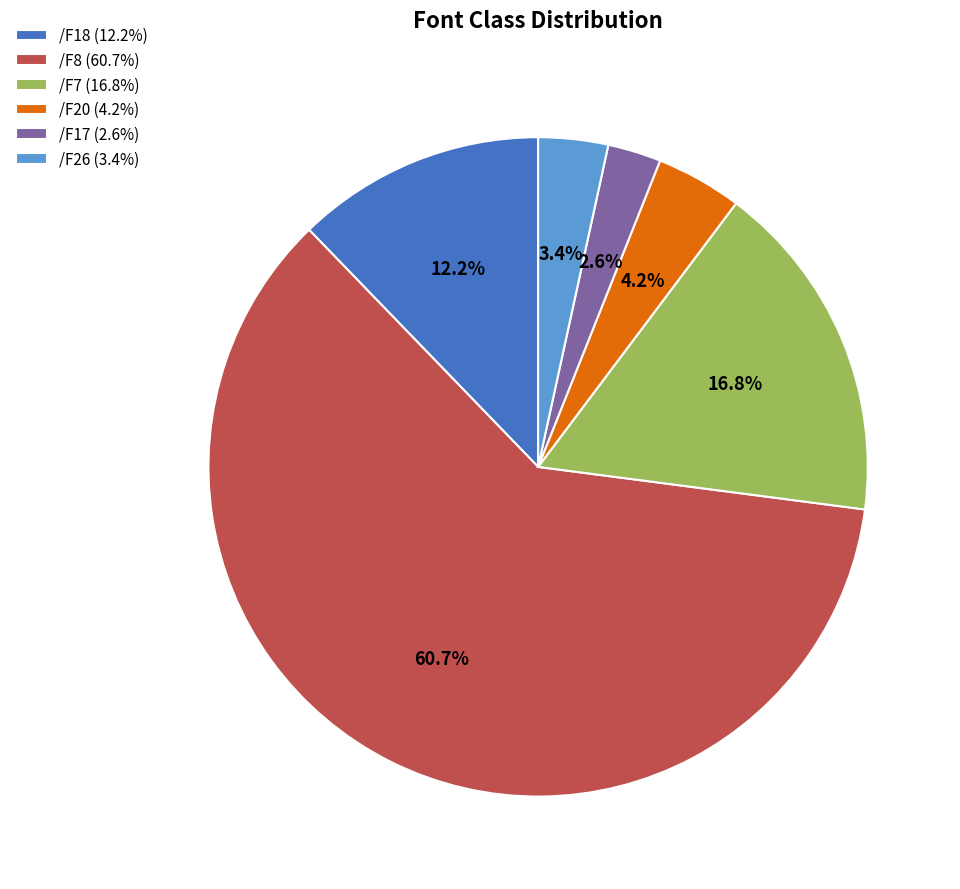

What is the smallest slice in the pie chart?

/F17 (2.6%)